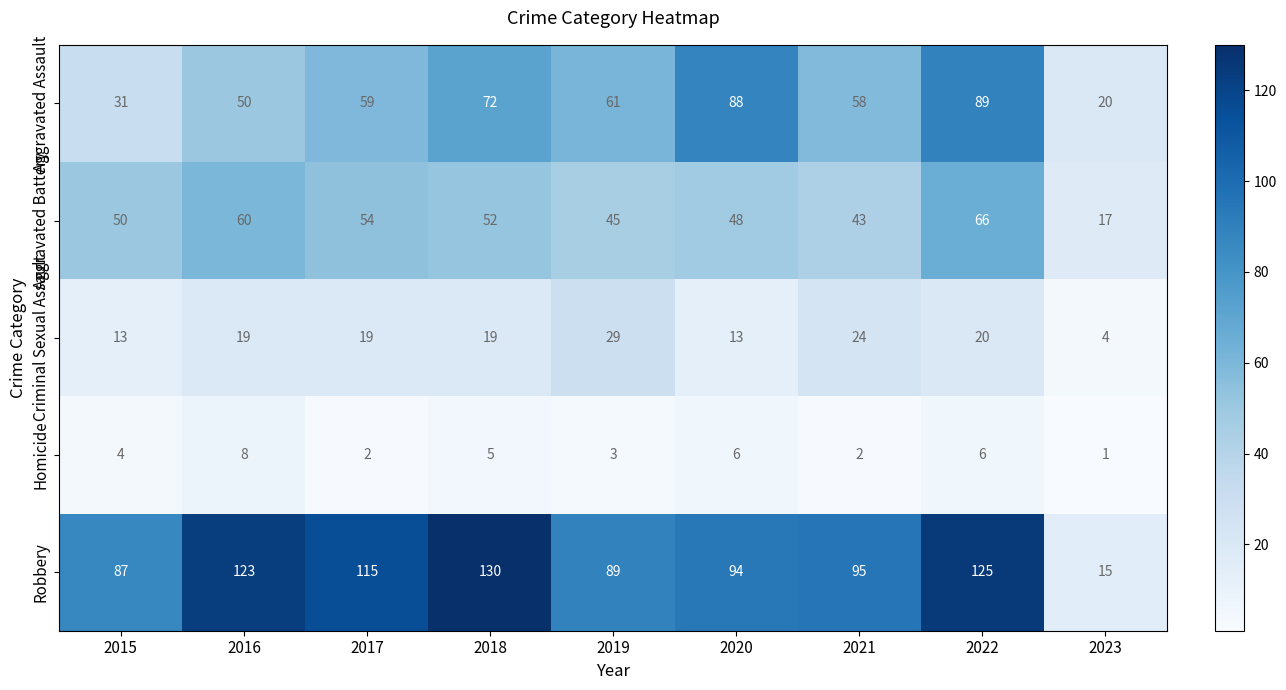

At 2015, list the series in order from smallest to largest.

Homicide, Criminal Sexual Assault, Aggravated Assault, Aggravated Battery, Robbery